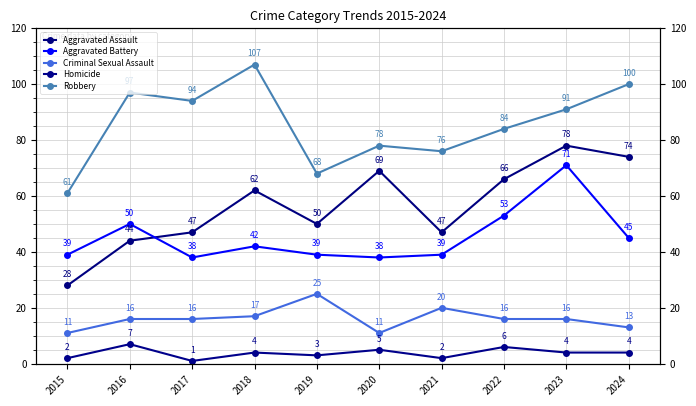

True or false: Robbery has more than 2 points higher than both neighbors.

True